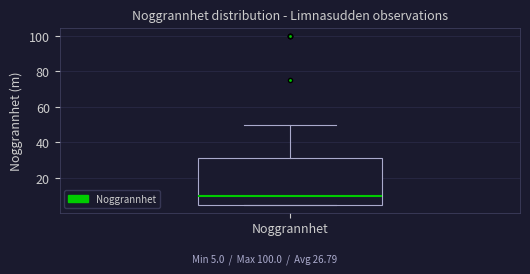

Where does the upper whisker of the box for Noggrannhet end on the y-axis? The values are not printed on the chart, so give them approximately, as read against the axis.

50